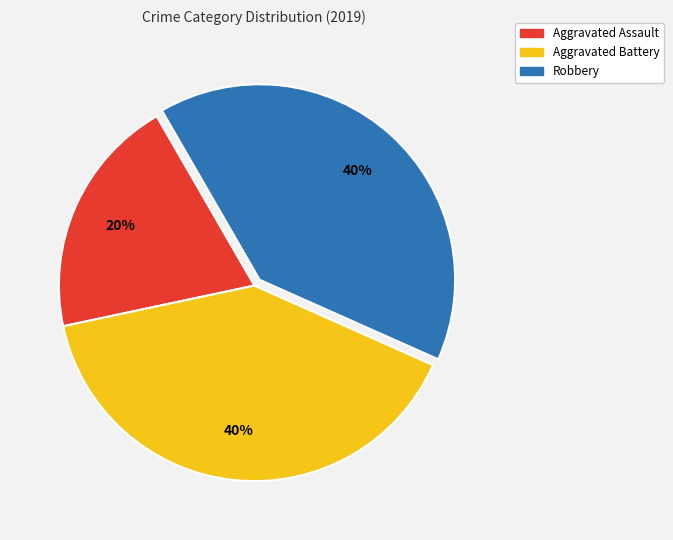

What is the ratio of the value at Aggravated Assault to the value at Robbery?

0.5